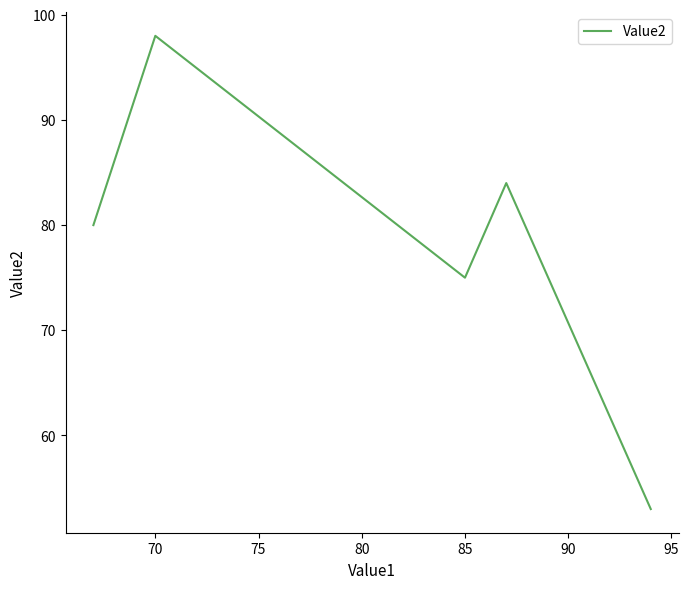

True or false: there are more than 1 points higher than both neighbors.

True